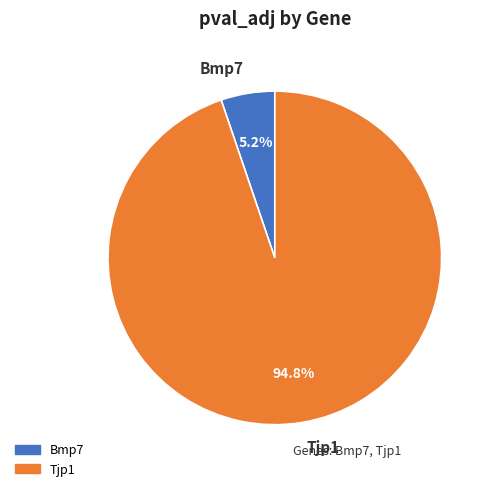

What percentage do Bmp7 and Tjp1 together represent?

100.0%